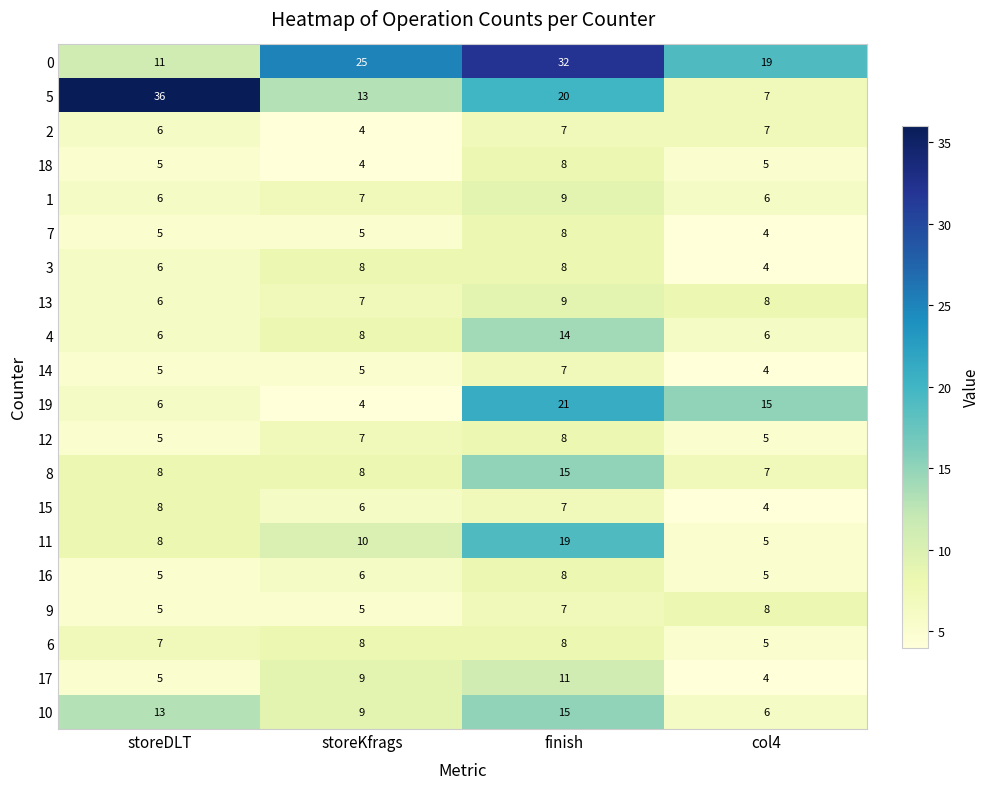

At how many categories does at least one series exceed 11?

4